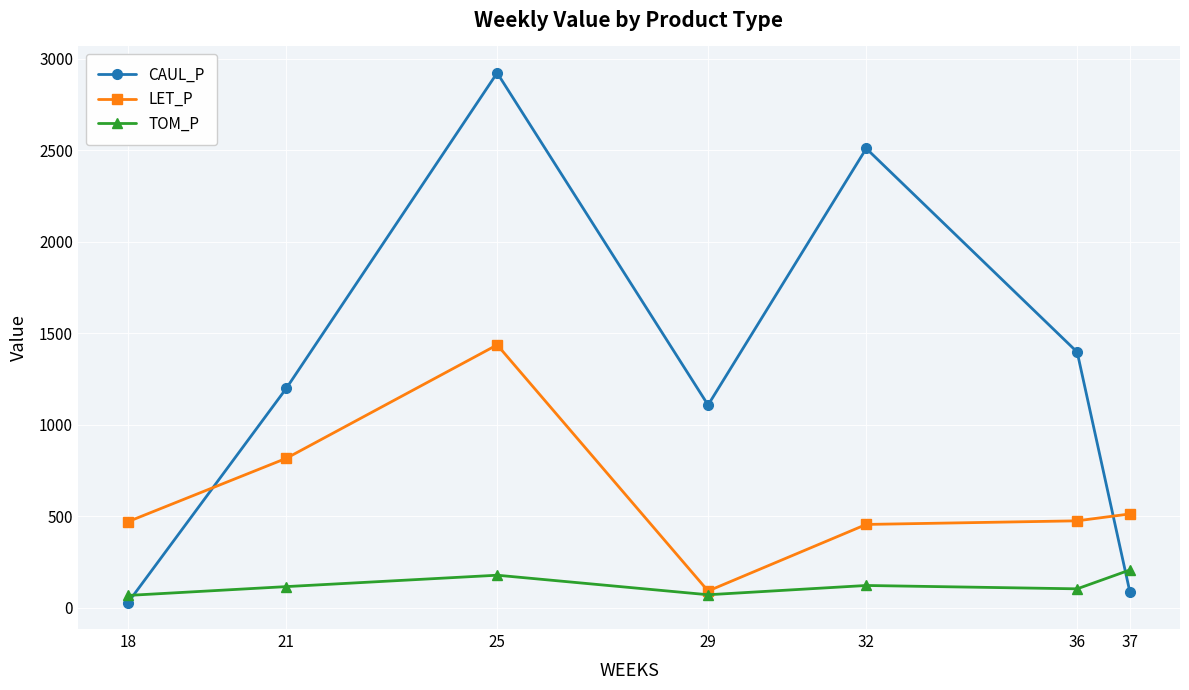

Which series has the largest range (max minus min)?

CAUL_P